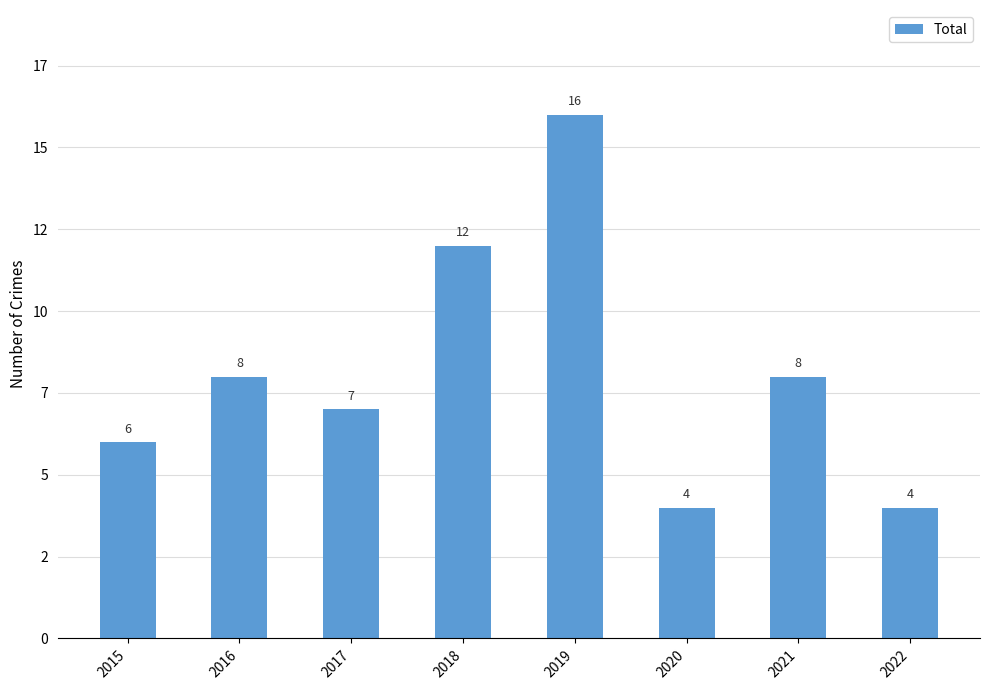

Count the number of values greater than 8.

2